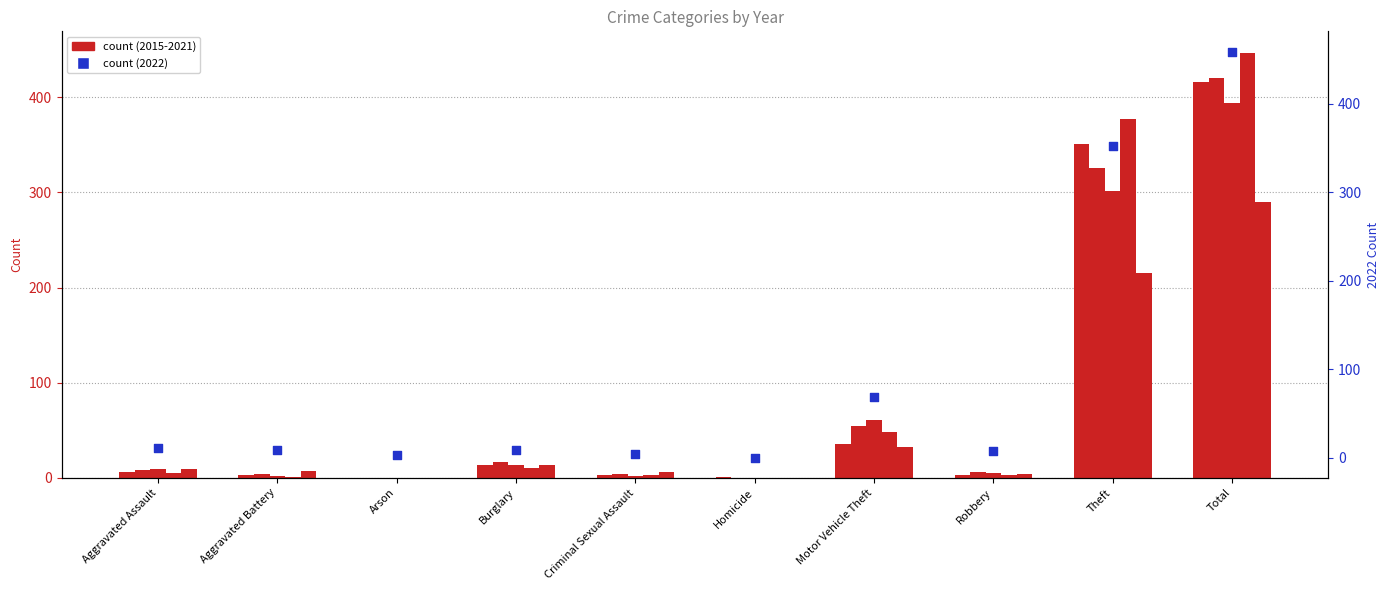

Which series has the largest Y range (max minus min)?

2022